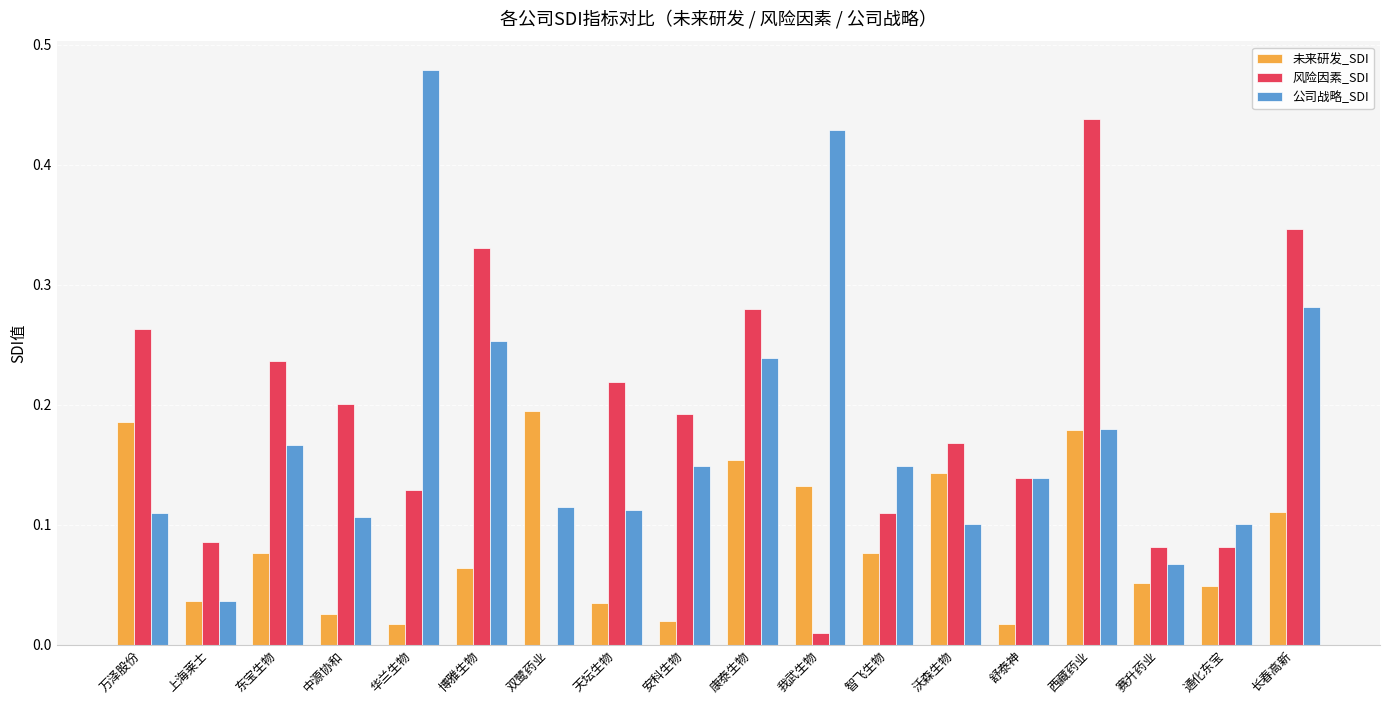

What is the sum of all 公司战略_SDI values?

3.2